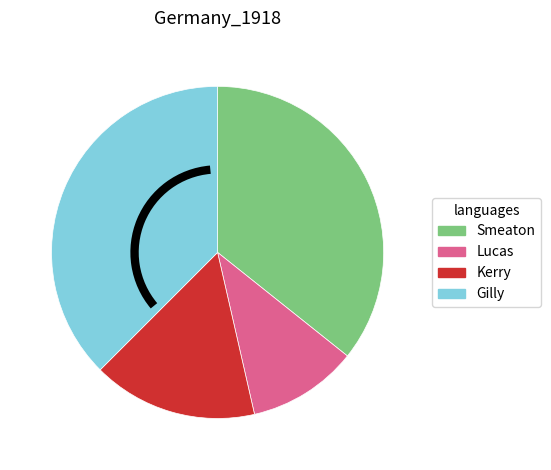

How many slices are in this pie chart?

4